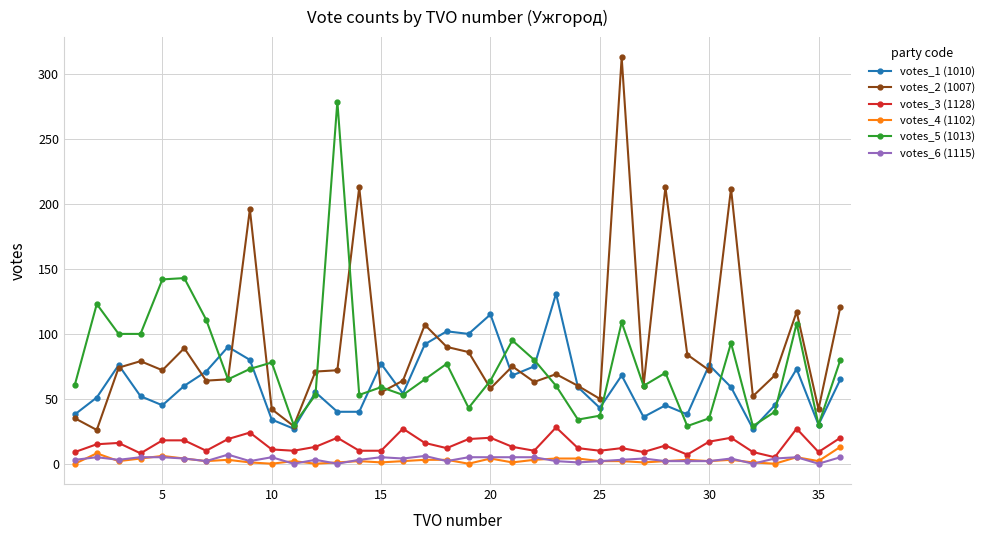

What is the minimum value for votes_3 (1128)?

5